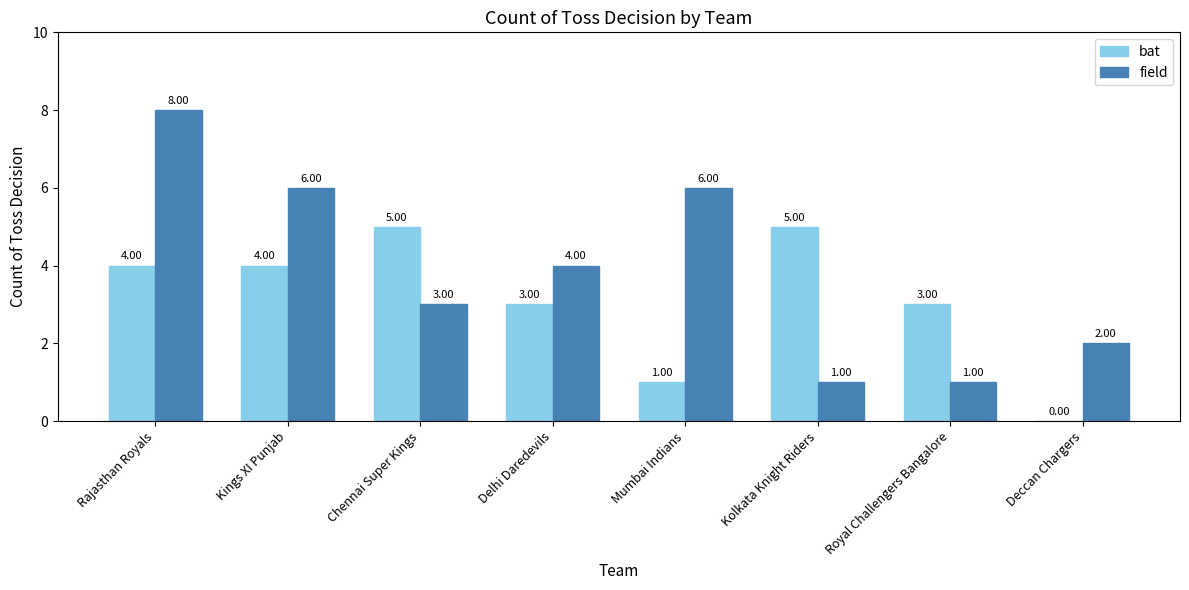

Reading left to right, extract all data points from this chart.

bat: 4	4	5	3	1	5	3	0
field: 8	6	3	4	6	1	1	2